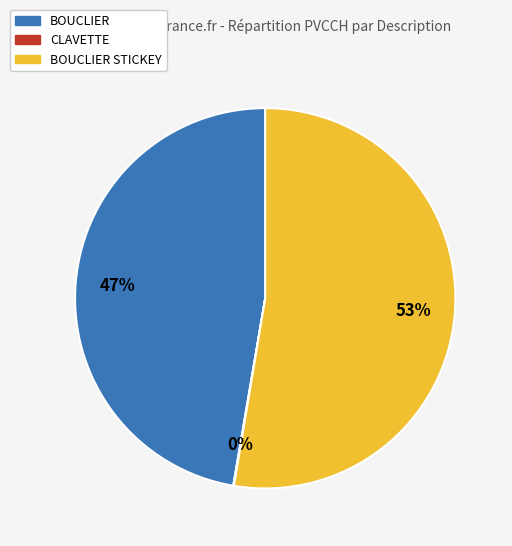

To the nearest percent, what is the average slice percentage?

33%